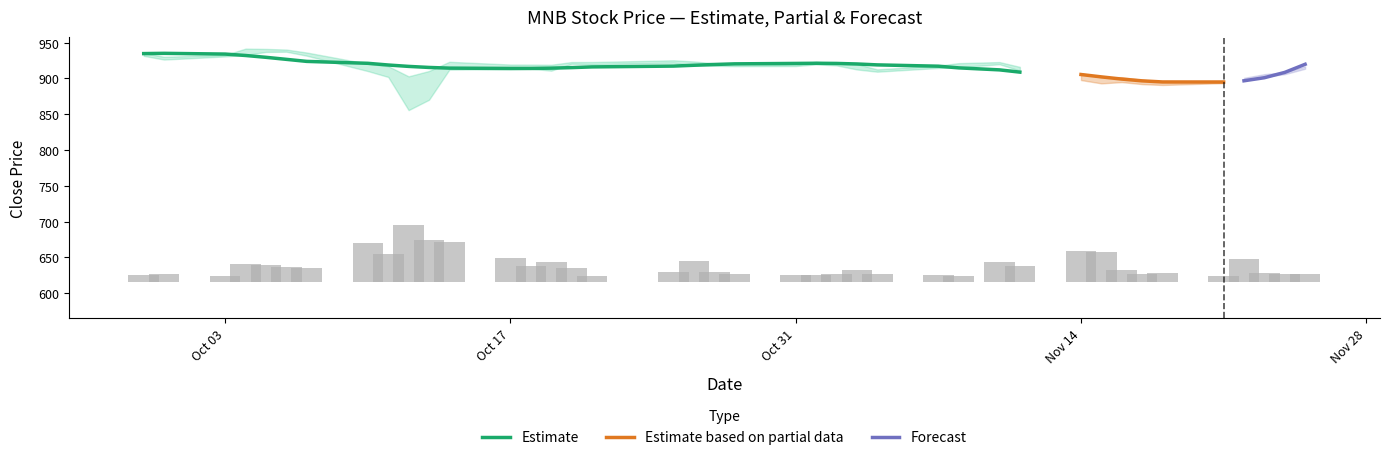

What is the maximum value for Estimate?

935.0